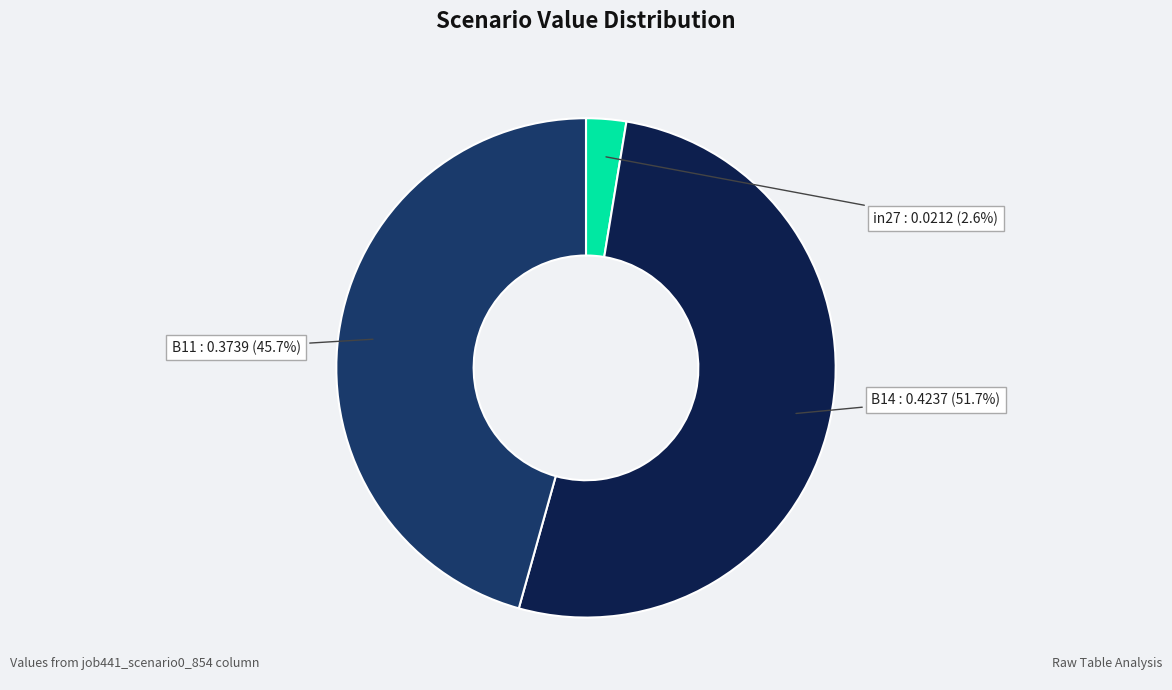

Is there any slice that represents more than half of the pie?

Yes